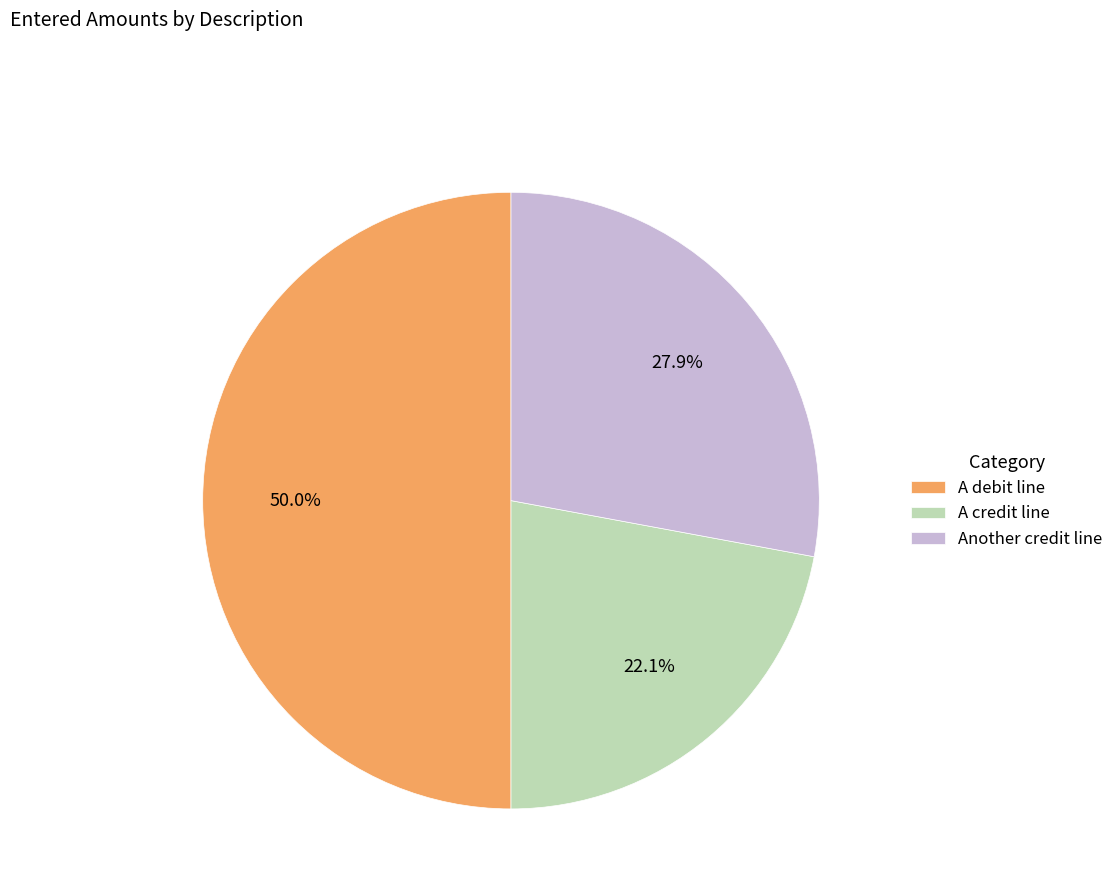

Which has a higher value, A credit line or A debit line?

A debit line